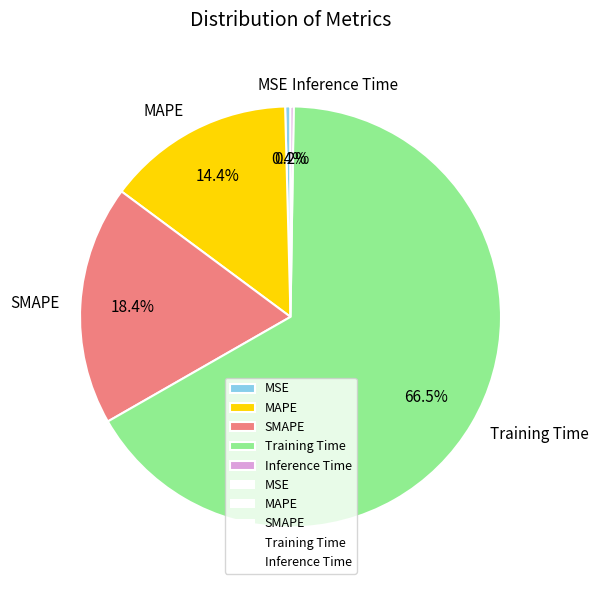

Which category accounts for the majority?

Training Time